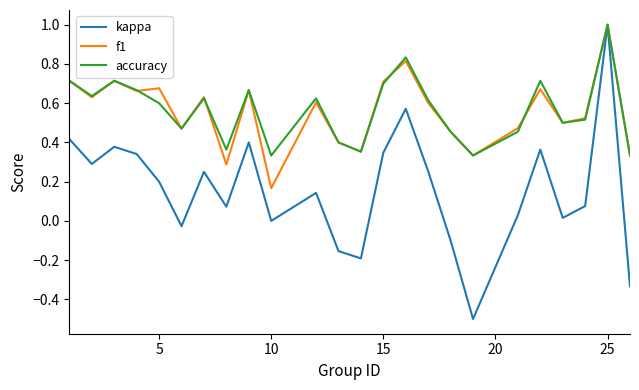

What is the minimum value shown in the chart?

-0.5